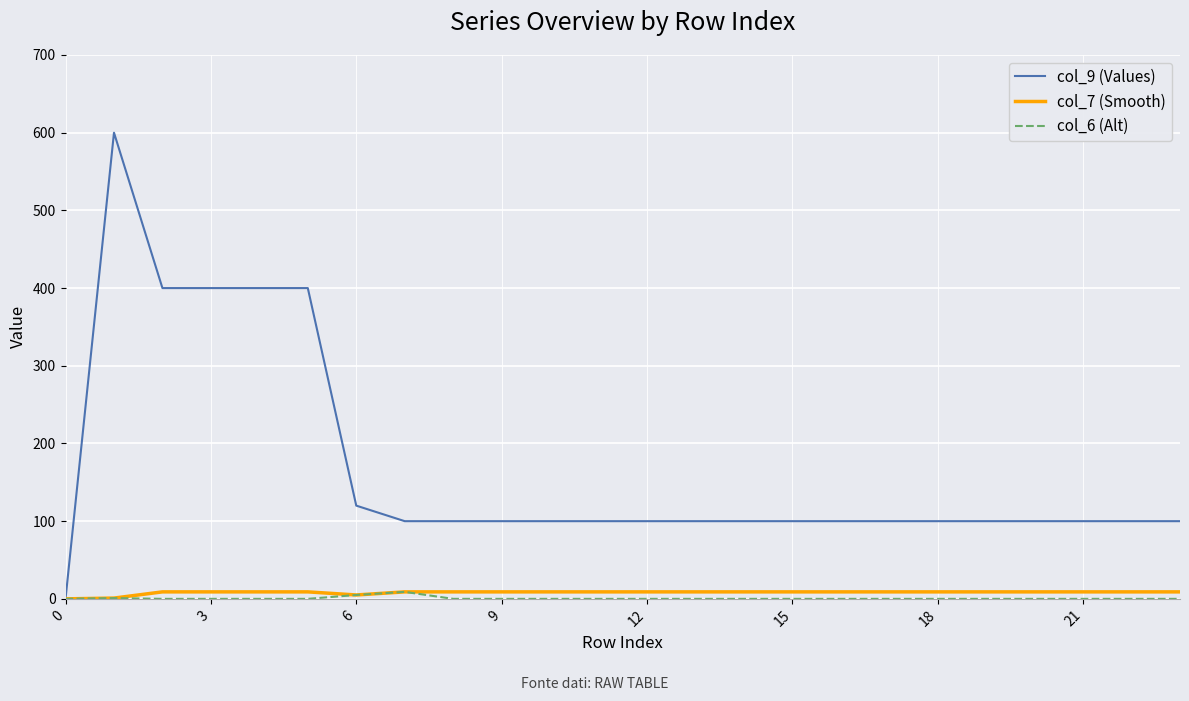

Which series has the largest total across all categories?

col_9 (Values)